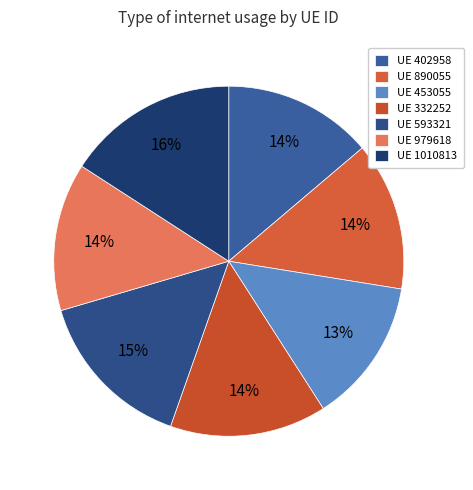

How many slices are in this pie chart?

7